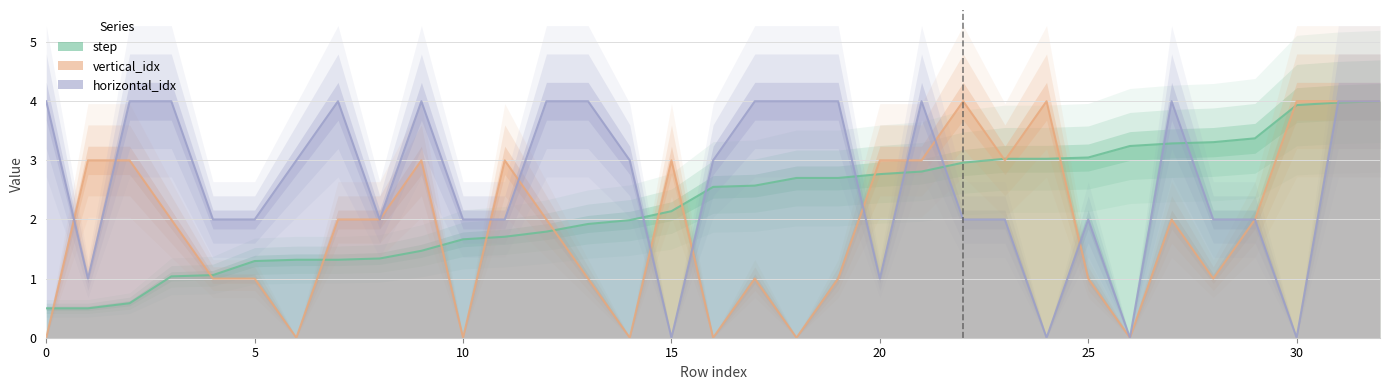

True or false: horizontal_idx has a value of 0.0 at 15.

True